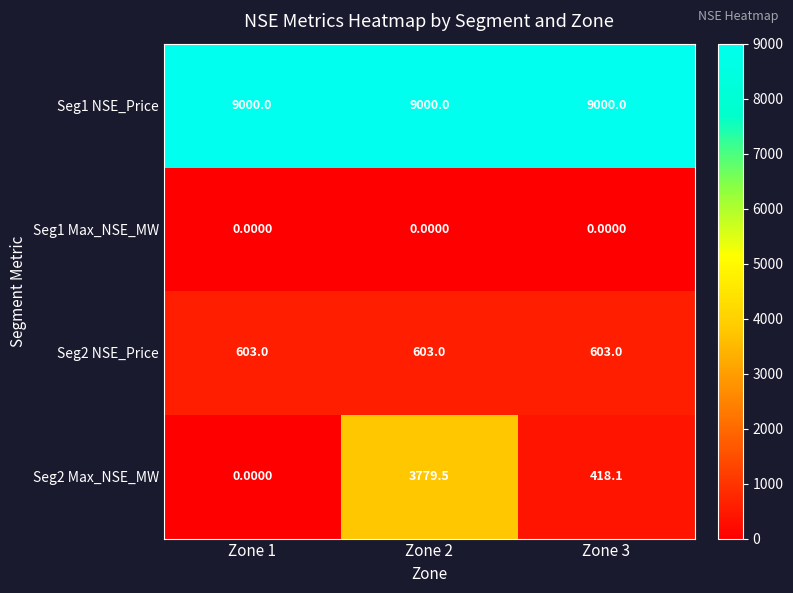

What is the total value across all series at Zone 1?

9603.0